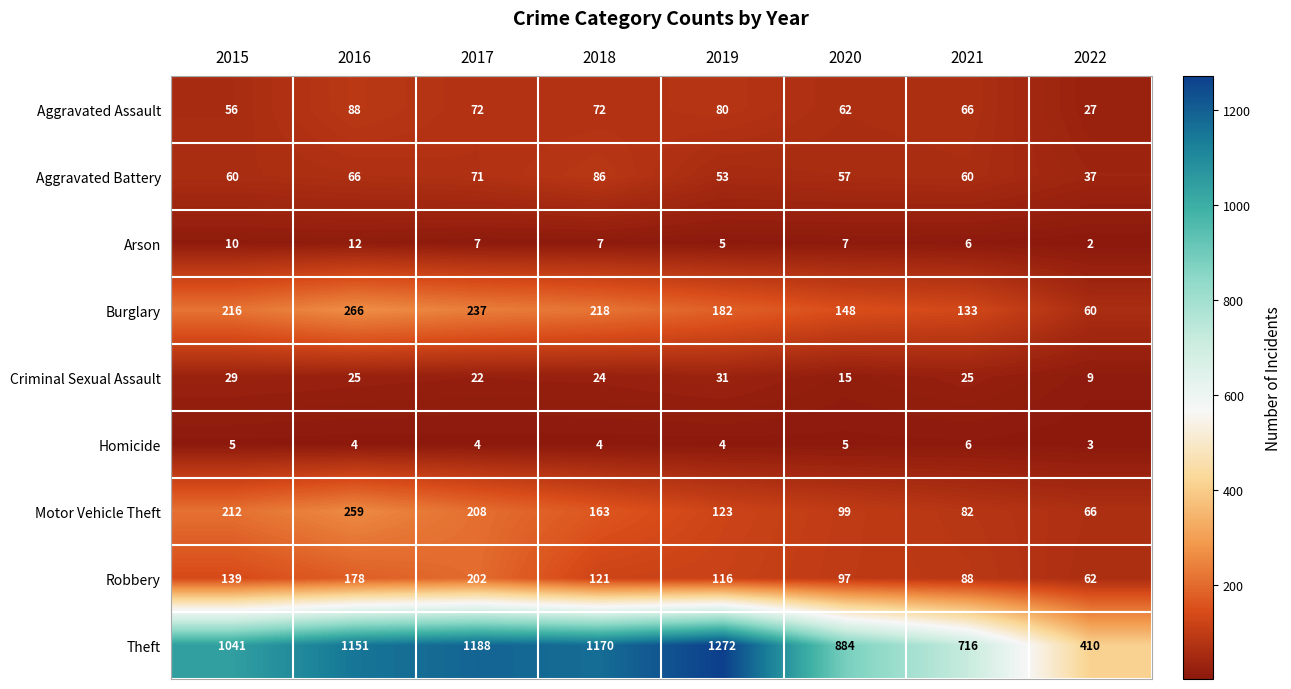

At which label is Aggravated Assault closest to 57?

2015